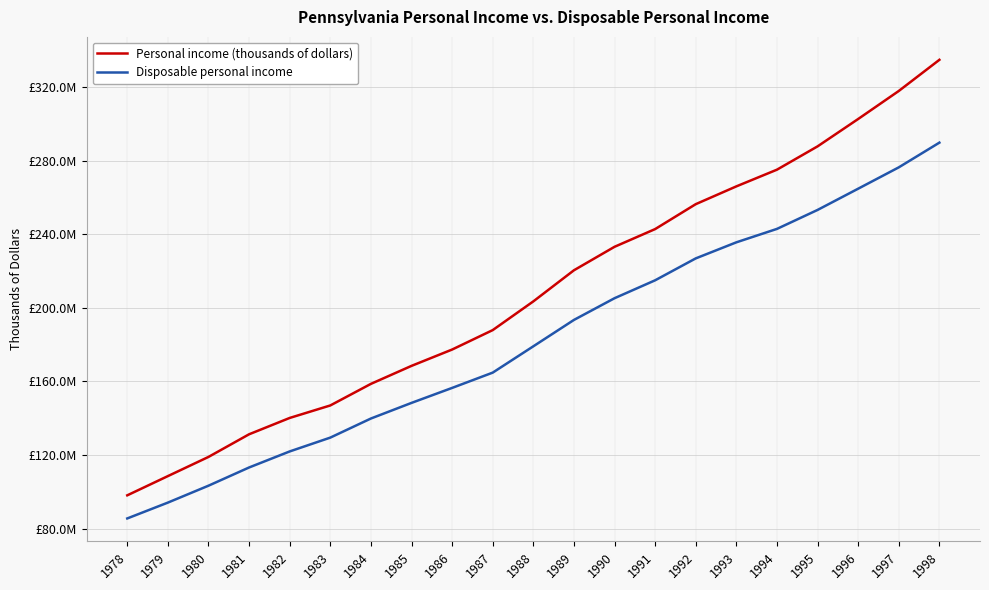

Does the chart display data point markers on the line(s)?

No